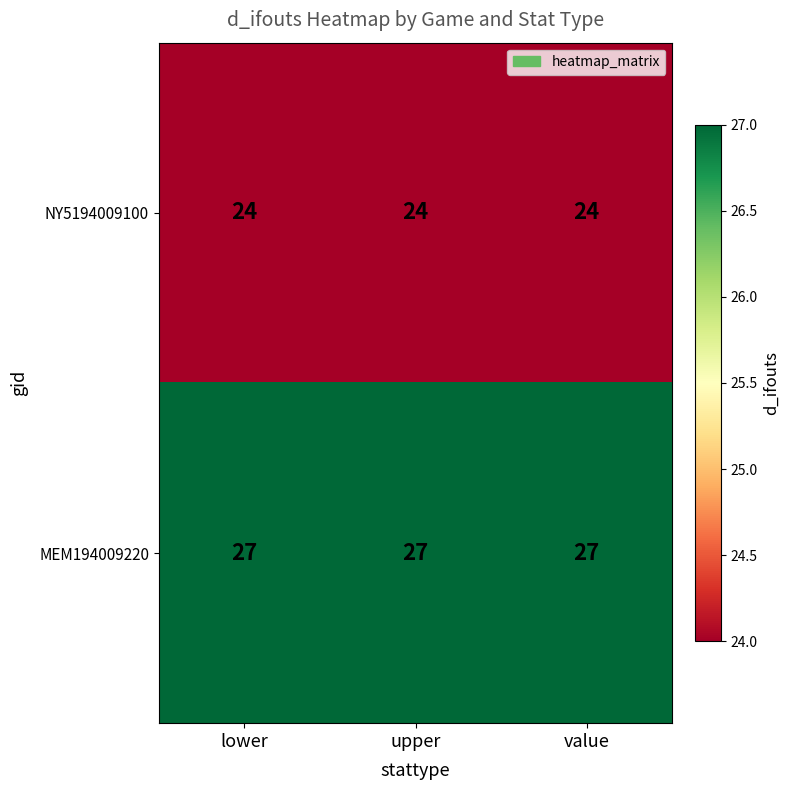

Count the number of data series in this chart.

2